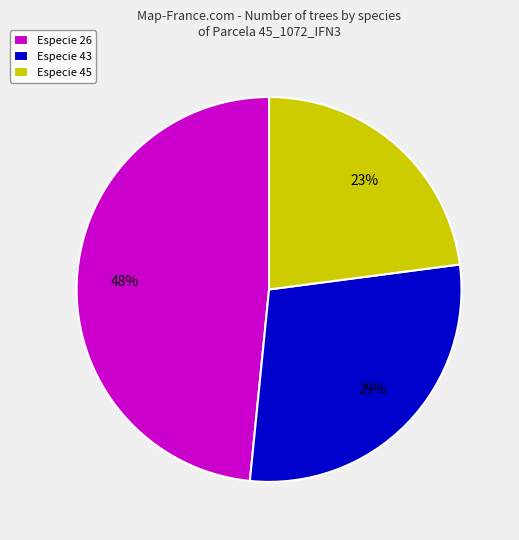

What is the ratio of the value at Especie 45 to the value at Especie 43?

0.8